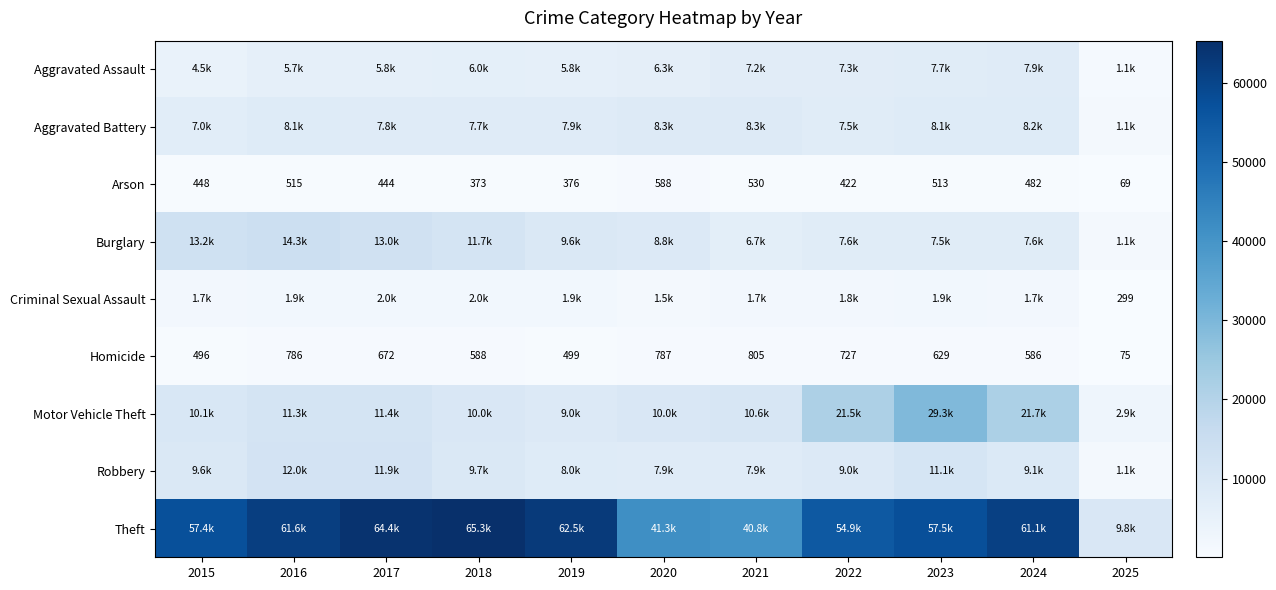

What is the lowest value of the Homicide series?

75